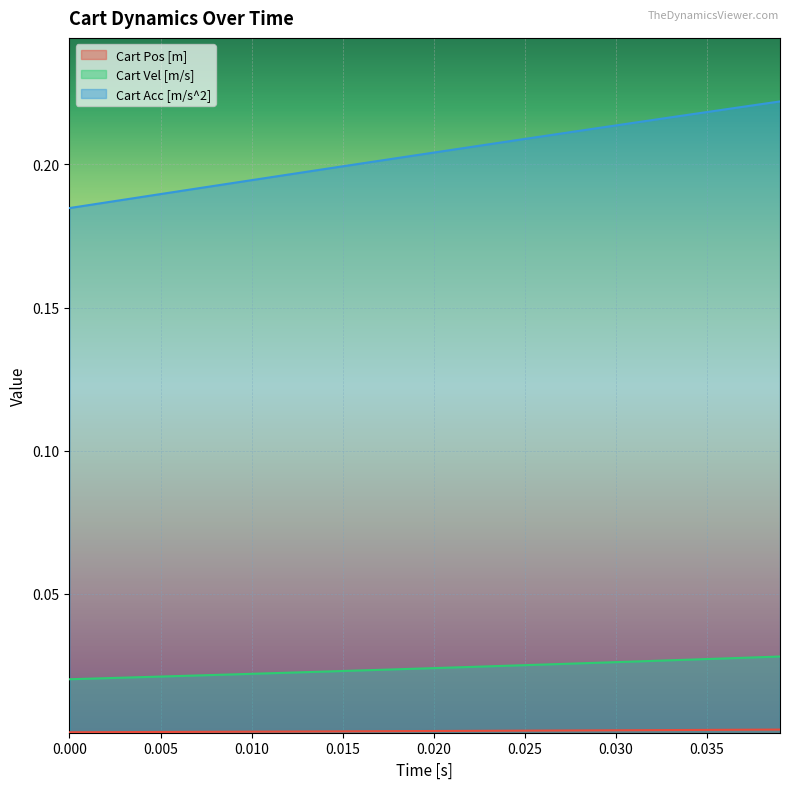

True or false: Cart Vel [m/s] and Cart Acc [m/s^2] cross at least once.

False